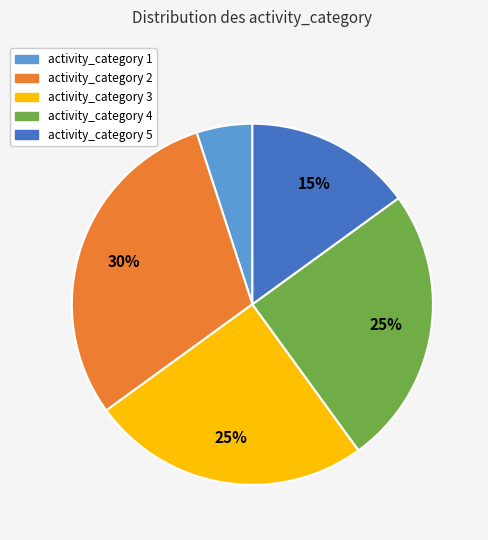

Is there a majority slice in this chart?

No